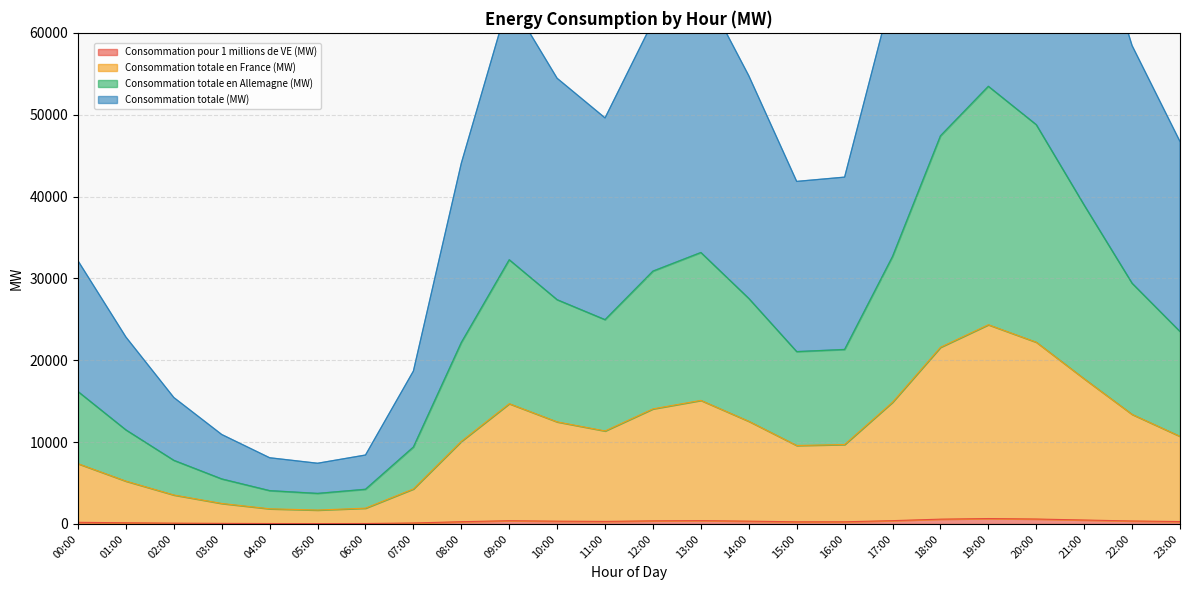

What is the difference between the maximum and minimum values in the Consommation totale en Allemagne (MW) series?

49738.0